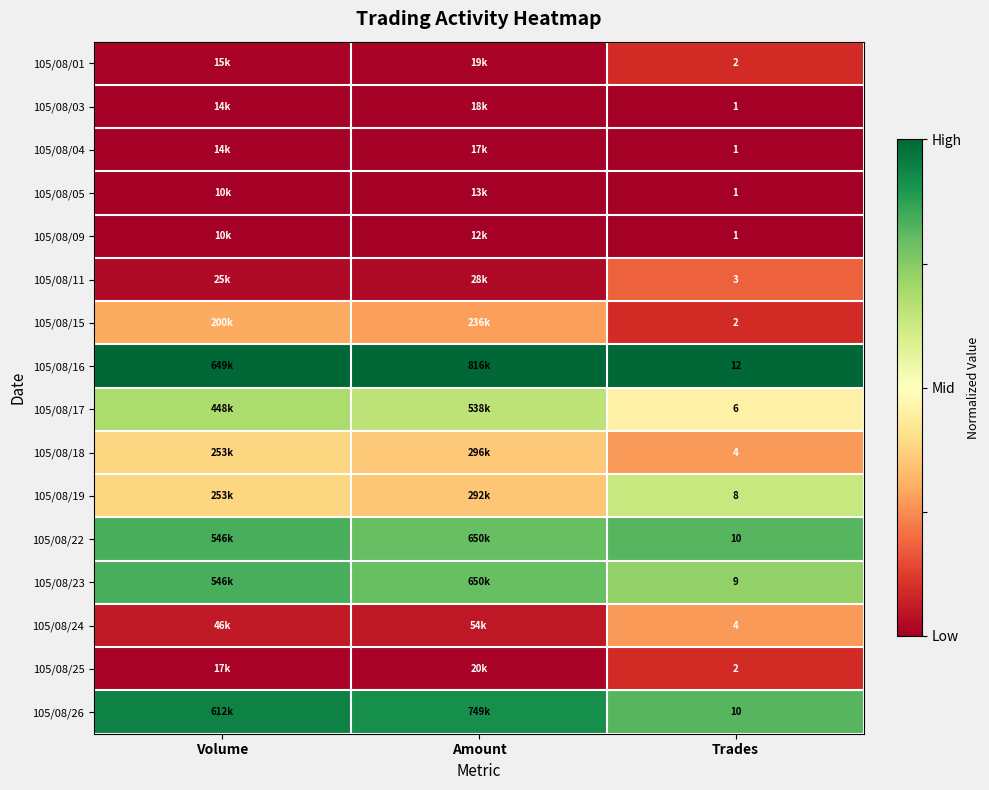

How many categories are shown in the chart?

3